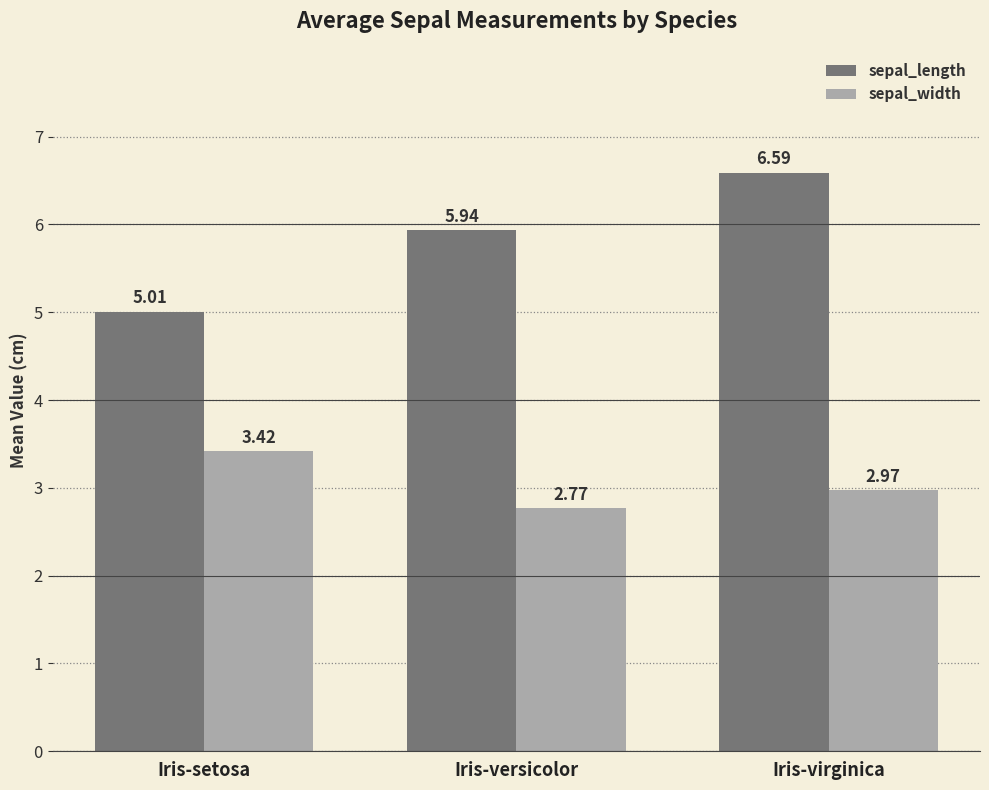

Which category has the highest value in the sepal_width series?

Iris-setosa